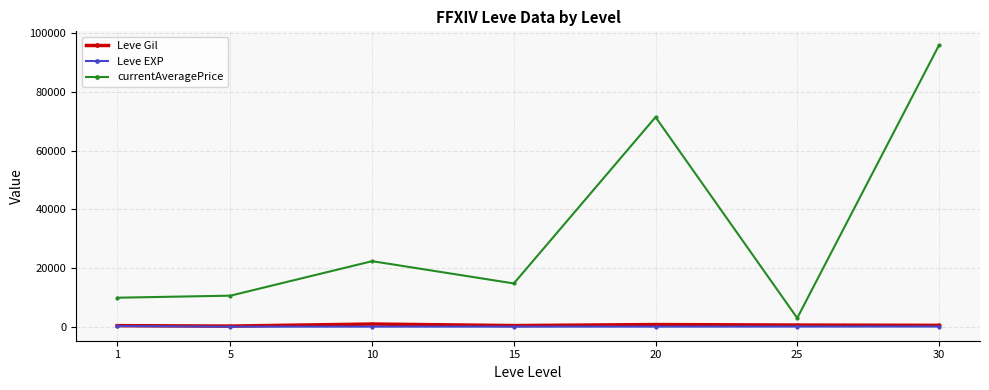

What is the minimum value for currentAveragePrice?

2940.8